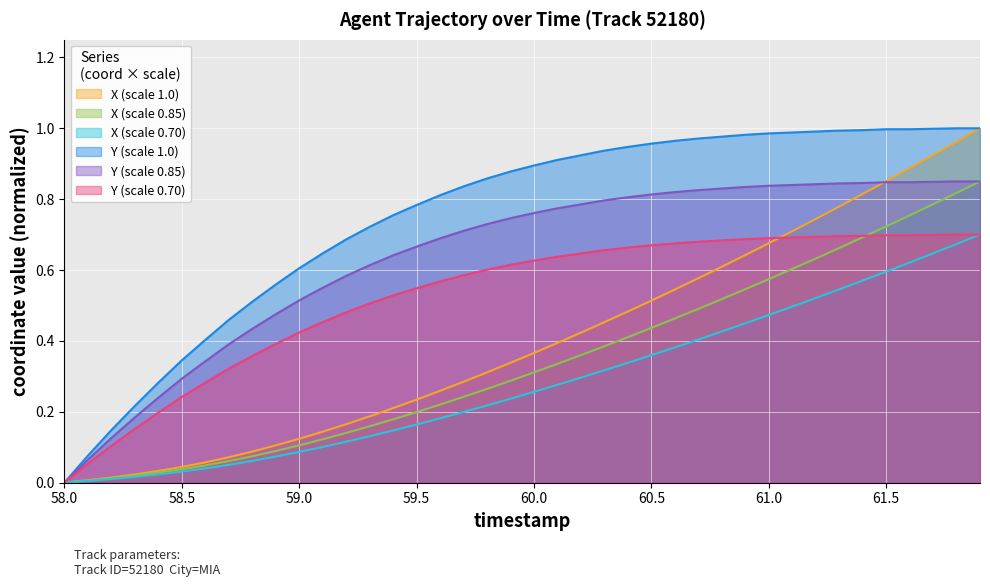

How many intersections are there between X and Y?

1